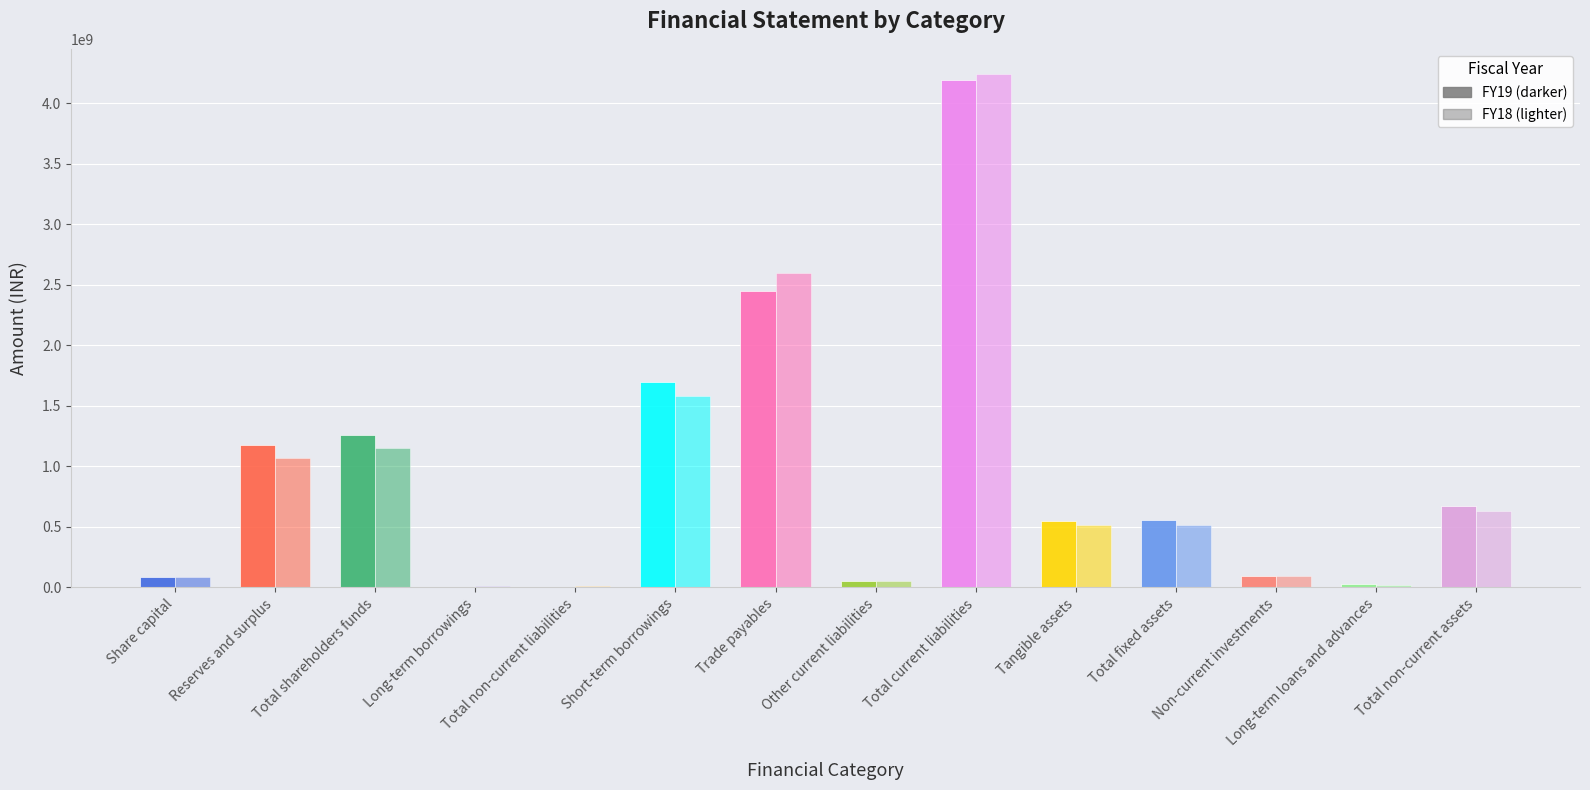

How many bars are there in each group?

2